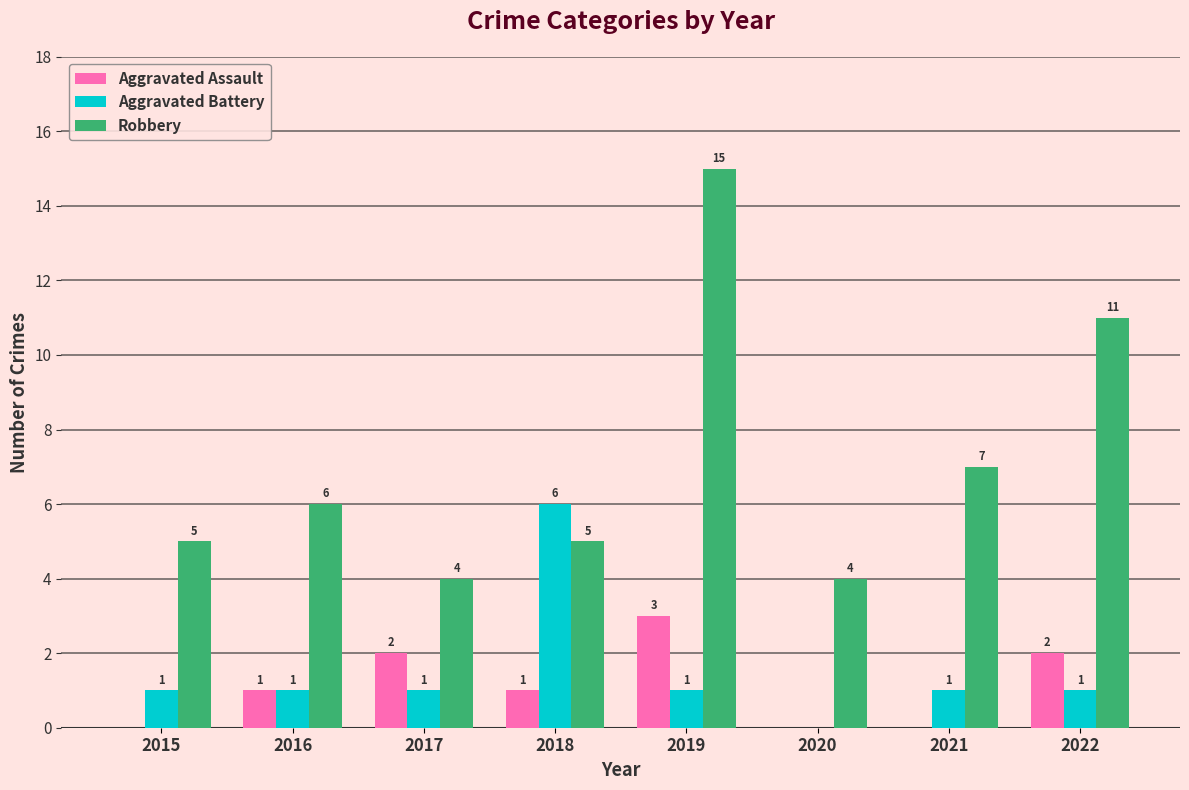

Which series has the largest total across all categories?

Robbery